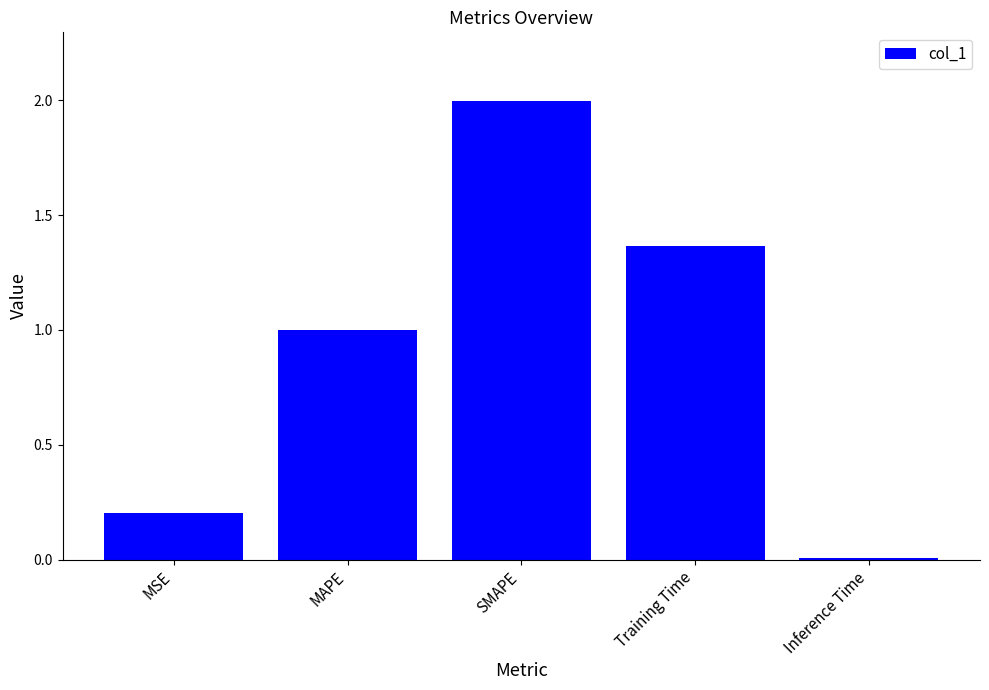

What is the change in value from MSE to MAPE?

+0.8